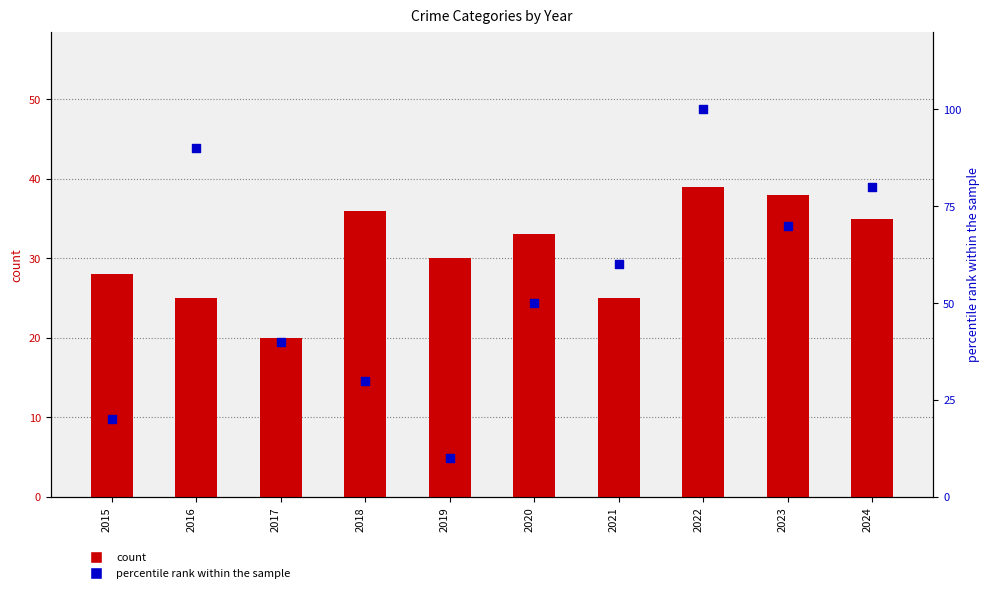

Which series reaches the maximum Y coordinate?

percentile rank within the sample